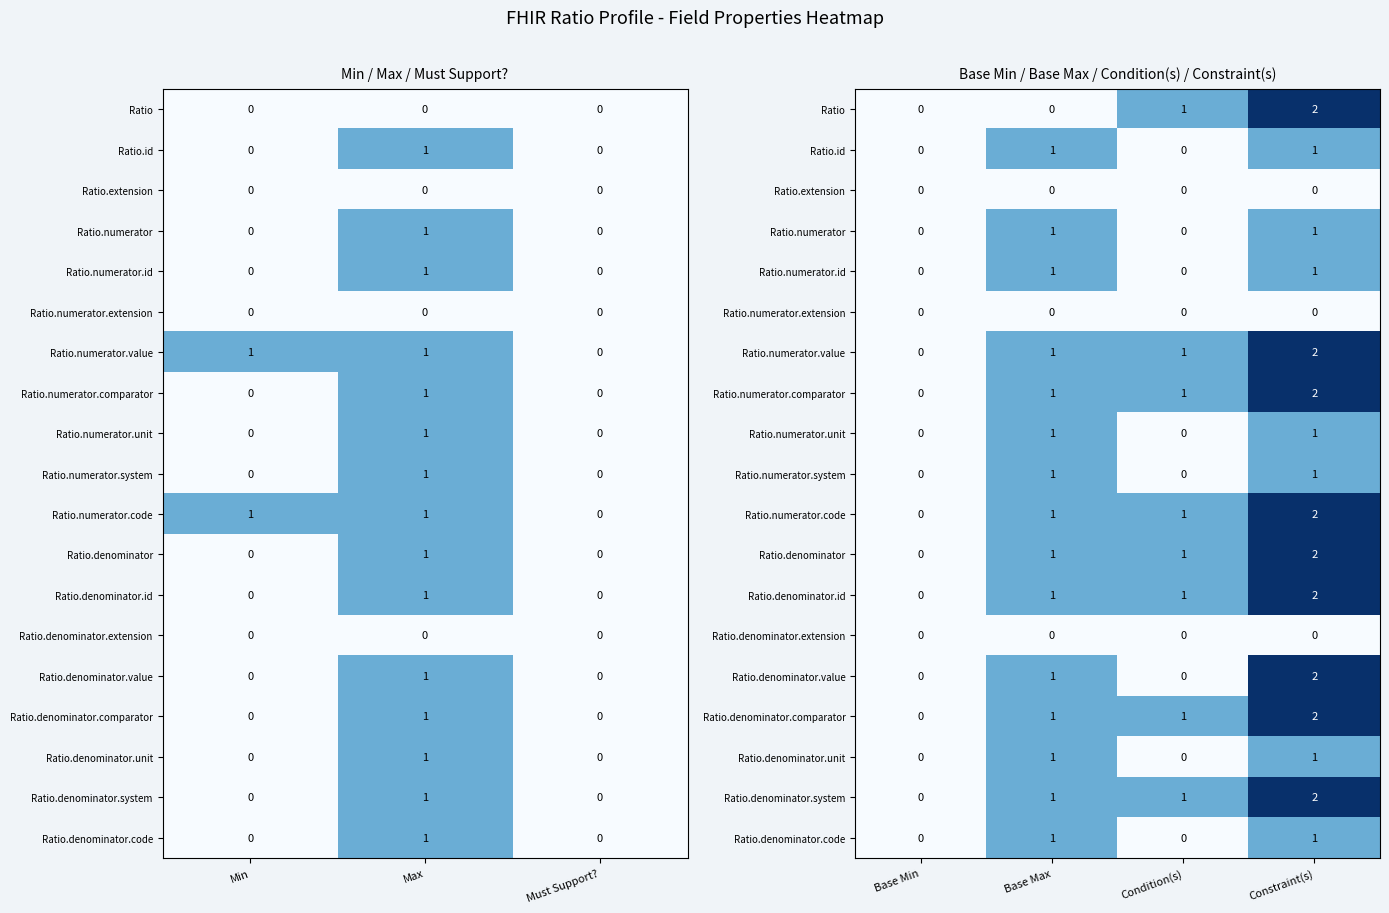

The Ratio.denominator series shows 1 at Constraint(s). True or false?

False